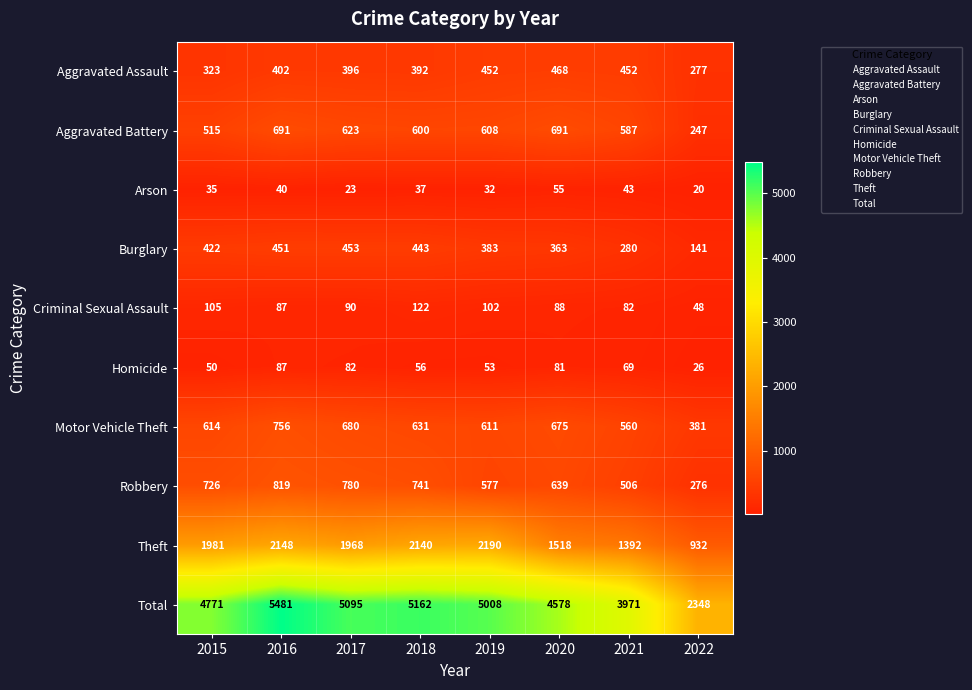

What is the difference between the second highest and minimum values in the Total series?

2814